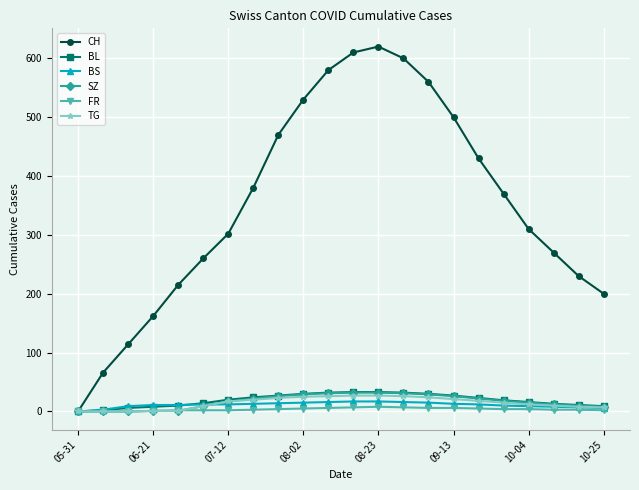

At how many categories does at least one series exceed 419?

9